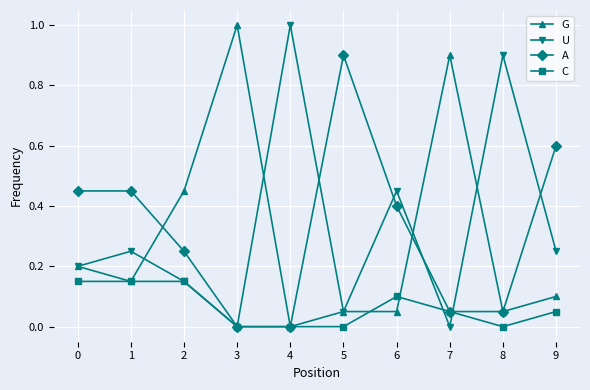

How many data points does each series have?

10